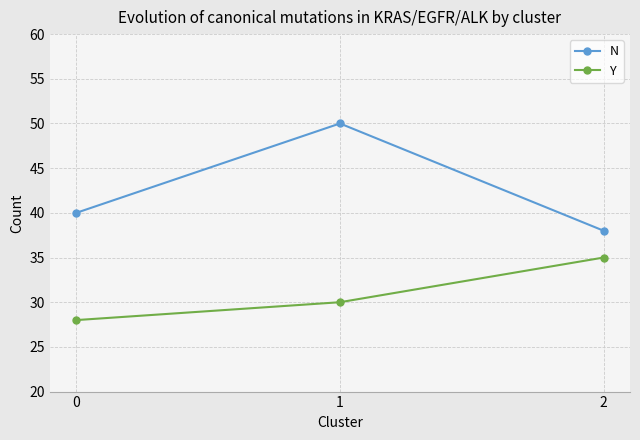

Which series has the widest spread of values?

N